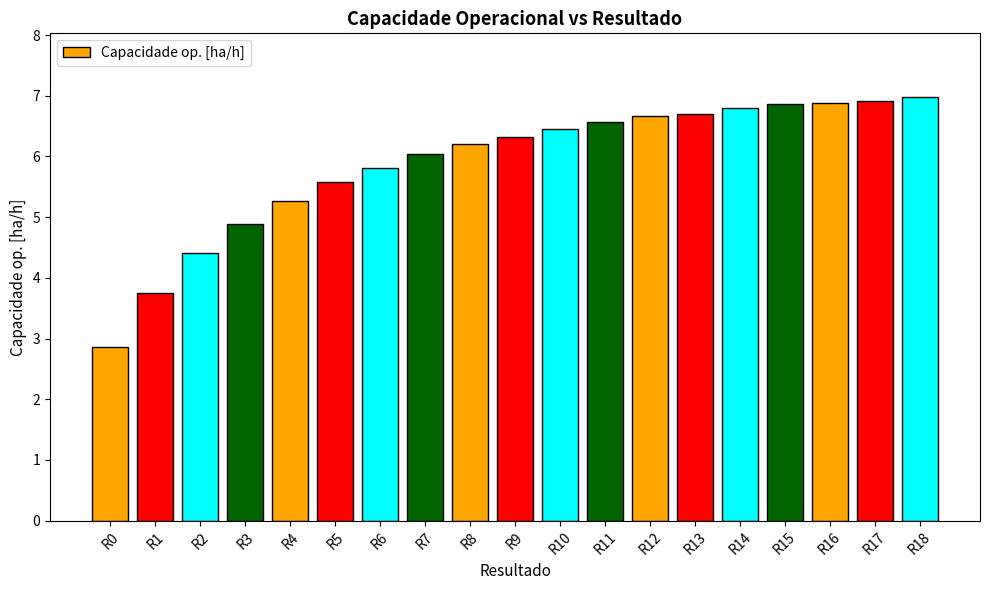

The value at R17 is 6.9. True or false?

True